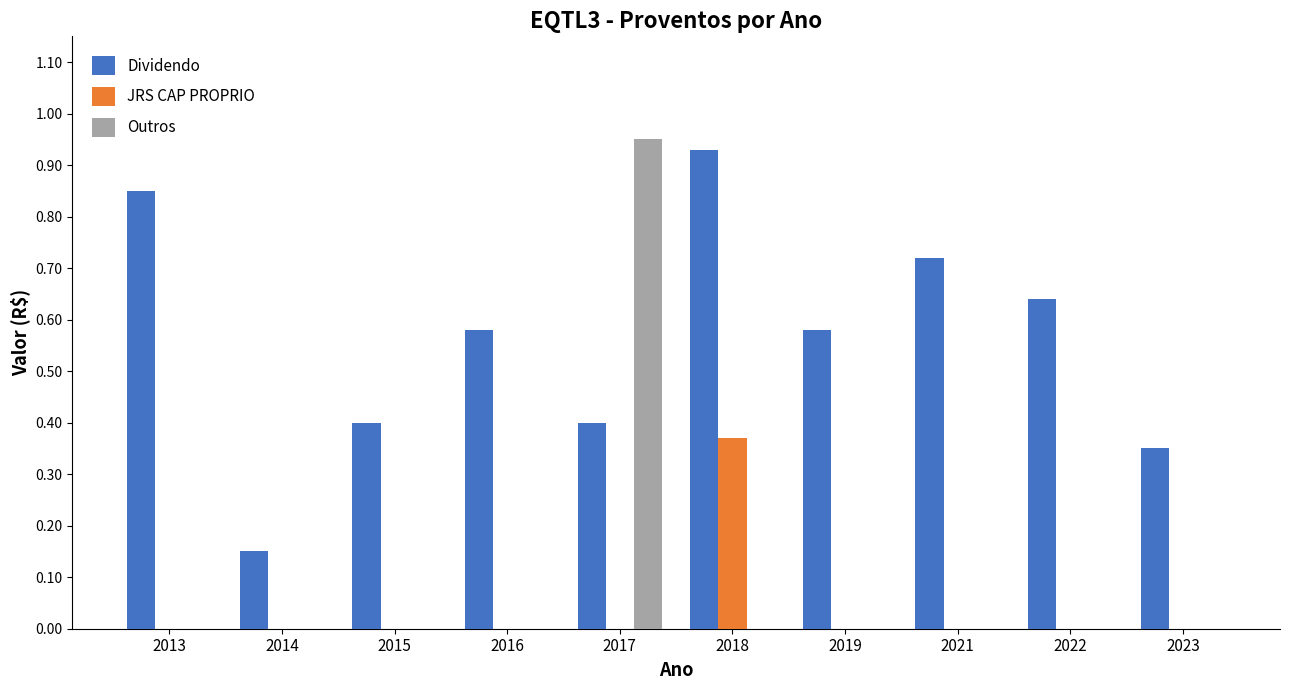

The Outros series shows 0.0 at 2019. True or false?

True